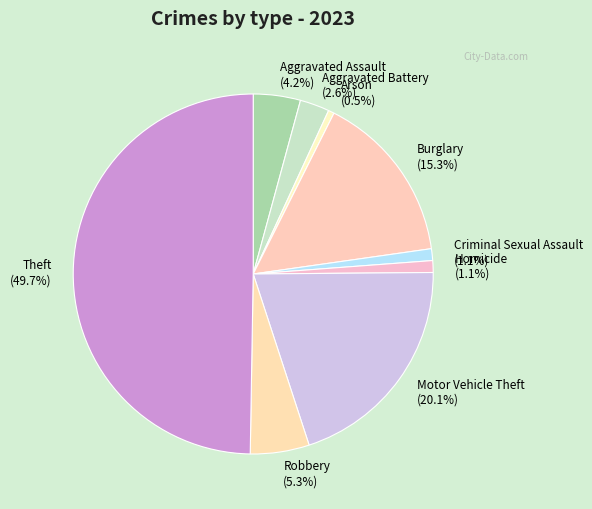

To the nearest percent, what is the difference between the Aggravated Battery and Burglary slice percentages?

13%